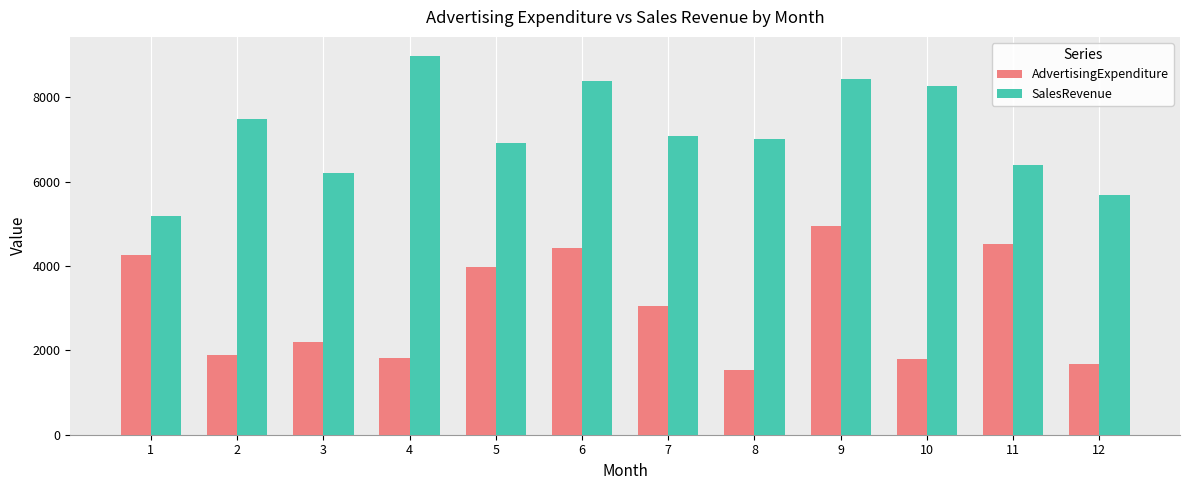

What are all the series names shown in the legend?

AdvertisingExpenditure, SalesRevenue